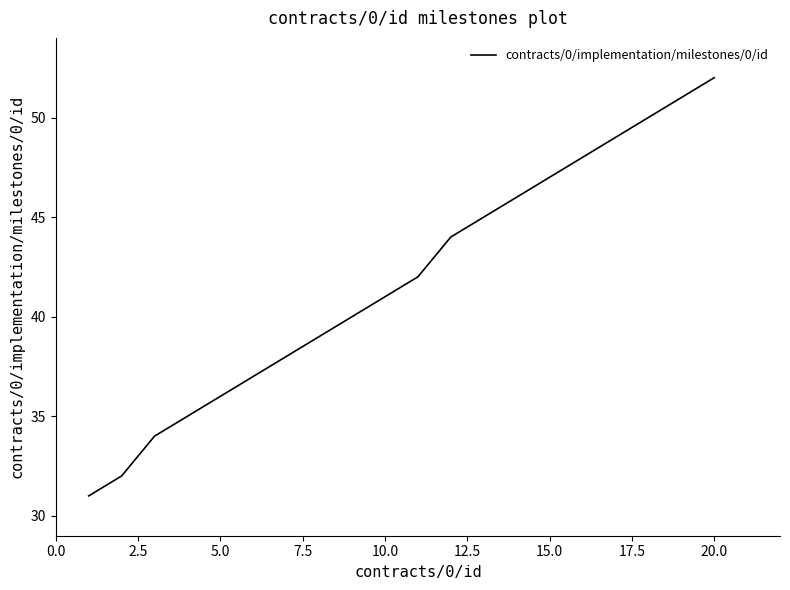

What is the minimum value shown in the chart?

31